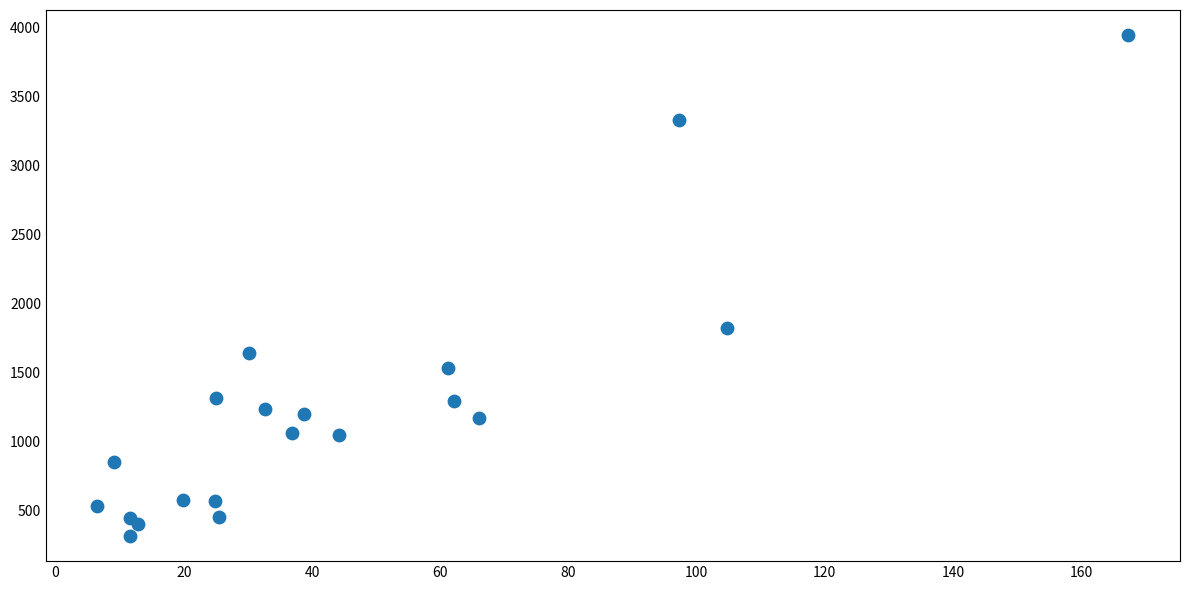

What Y value in the scatter plot is closest to 2131?

1821.5